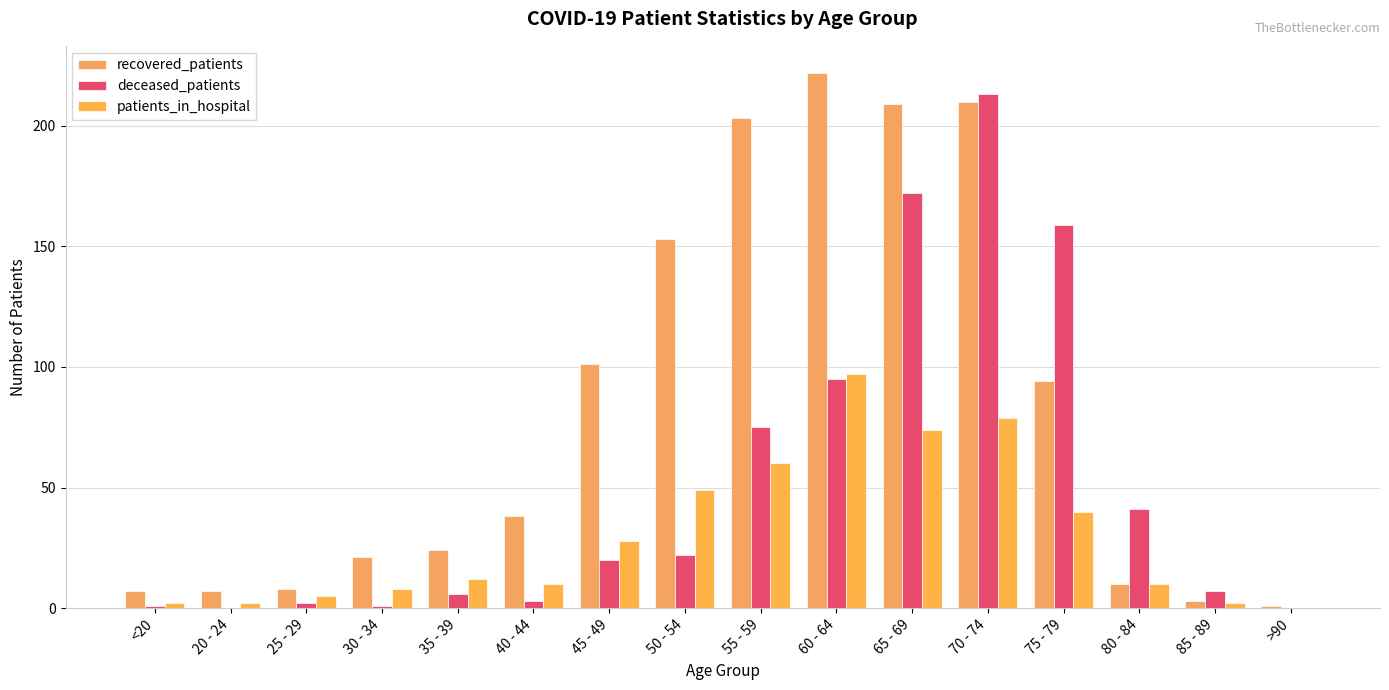

How many data points in deceased_patients are above 20?

7